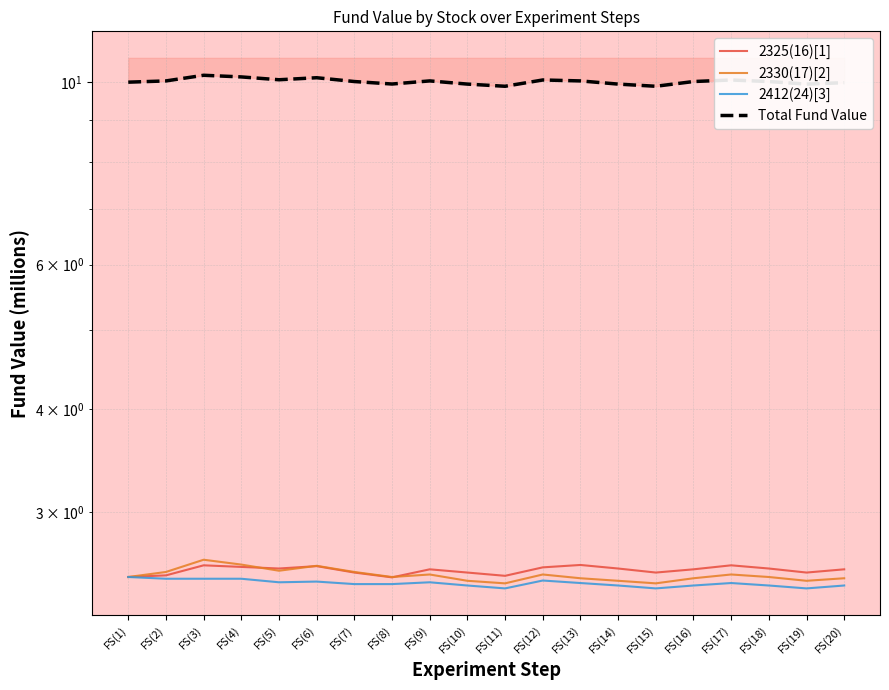

After their last crossing, which series has the higher values: 2330(17)[2] or 2325(16)[1]?

2325(16)[1]